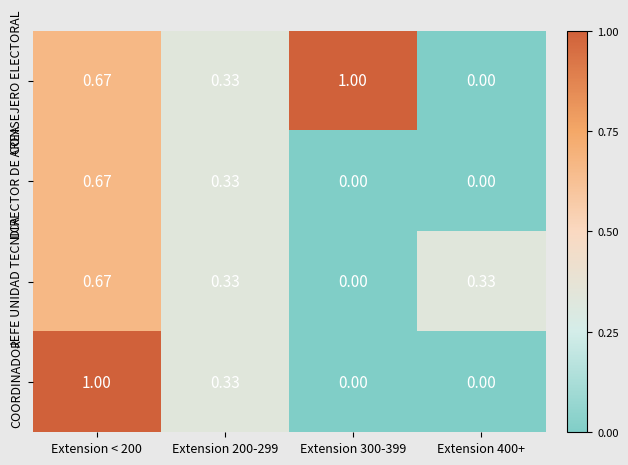

Is the value of COORDINADOR at Extension 400+ greater than the value of DIRECTOR DE AREA at Extension < 200?

No